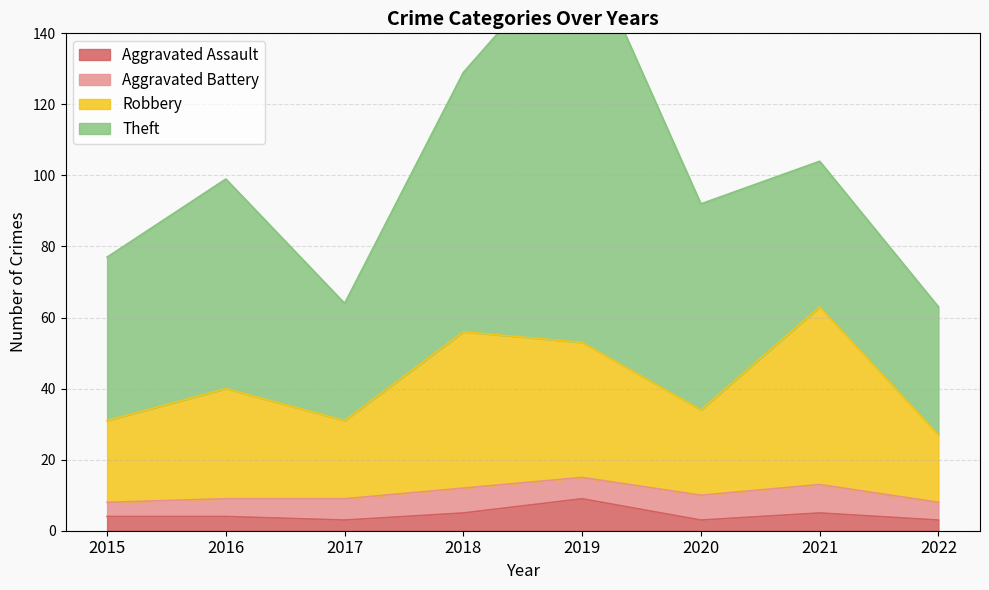

How many data points does each series have?

8